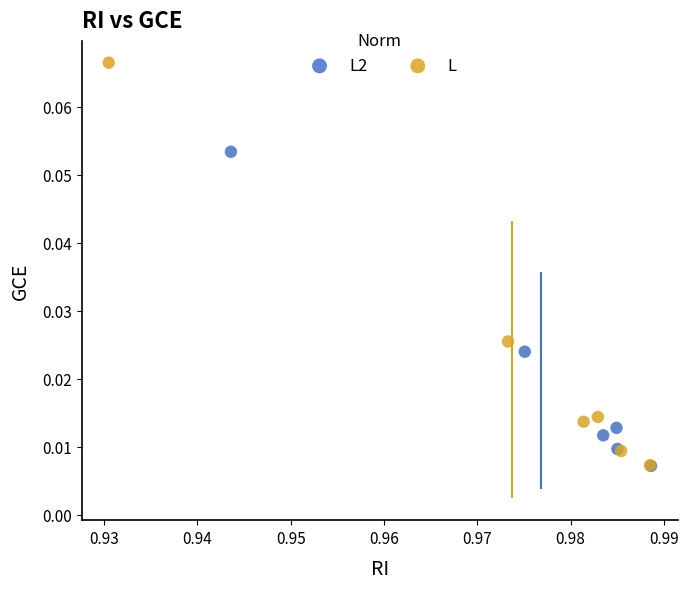

Which series contains the highest Y value?

L